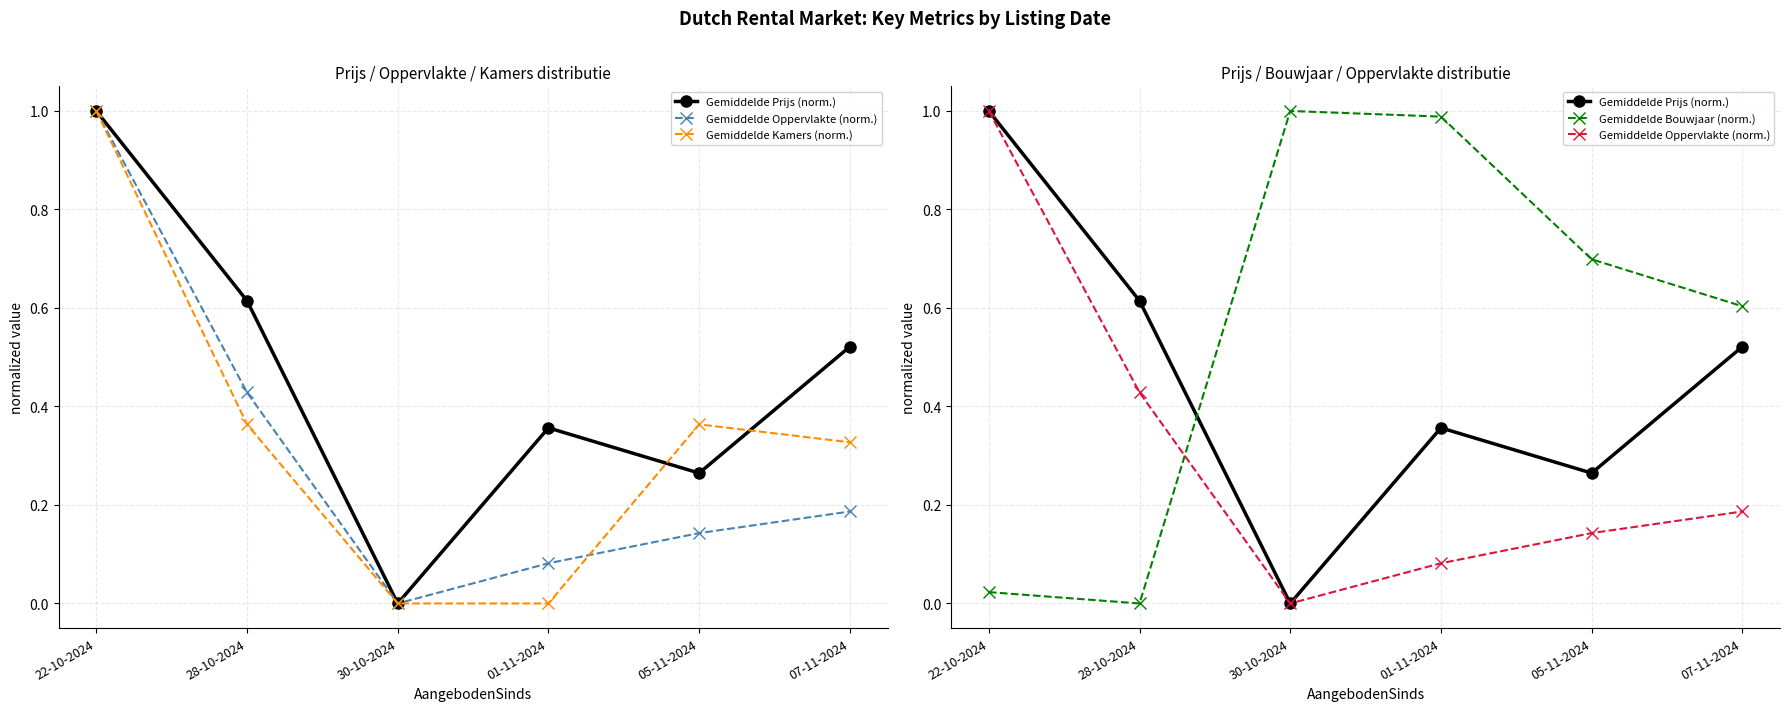

The Gemiddelde Kamers (norm.) series shows 0.0 at 30-10-2024. True or false?

True